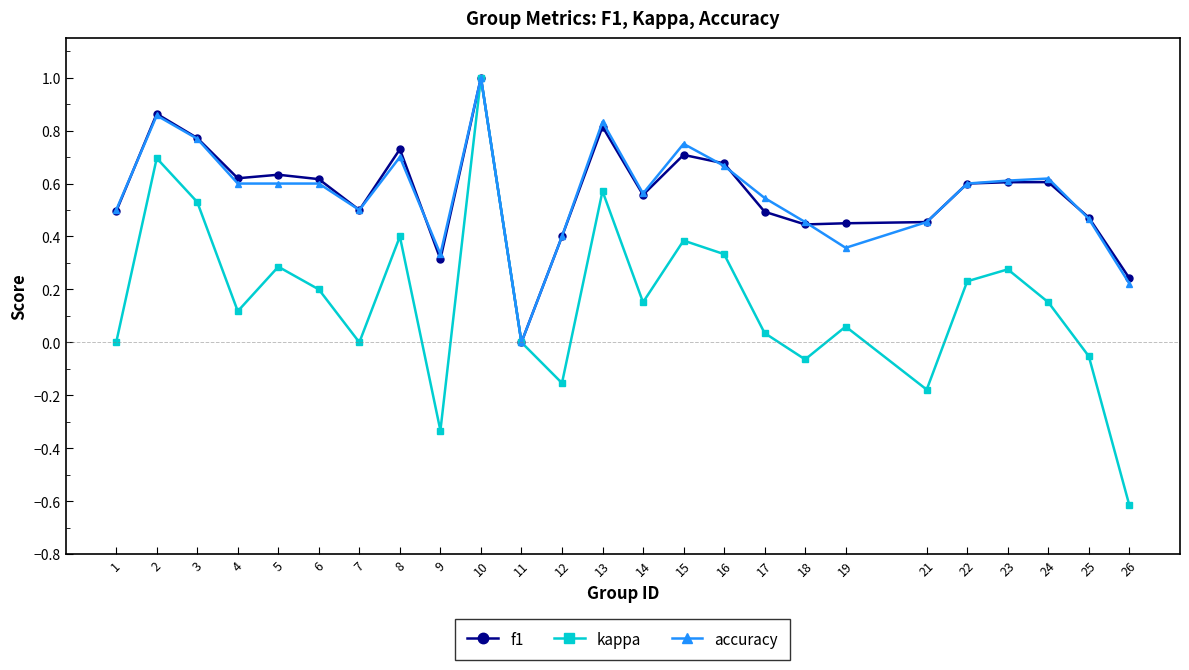

What is the maximum value for accuracy?

1.0